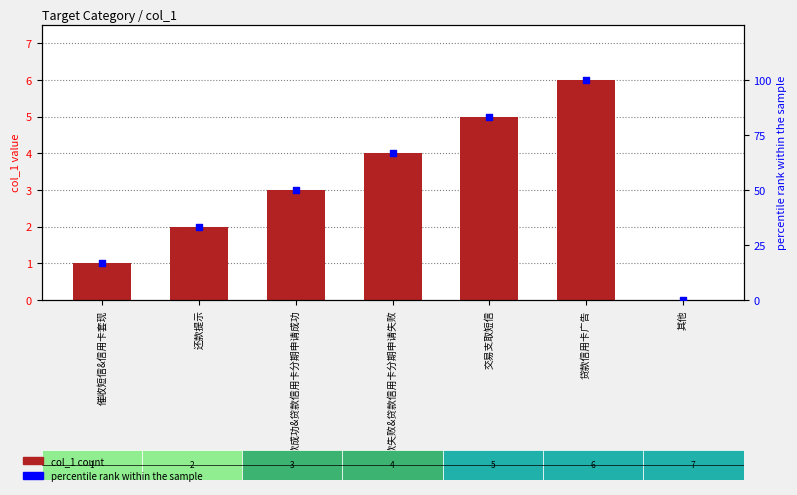

Which series reaches the maximum Y coordinate?

percentile rank within the sample